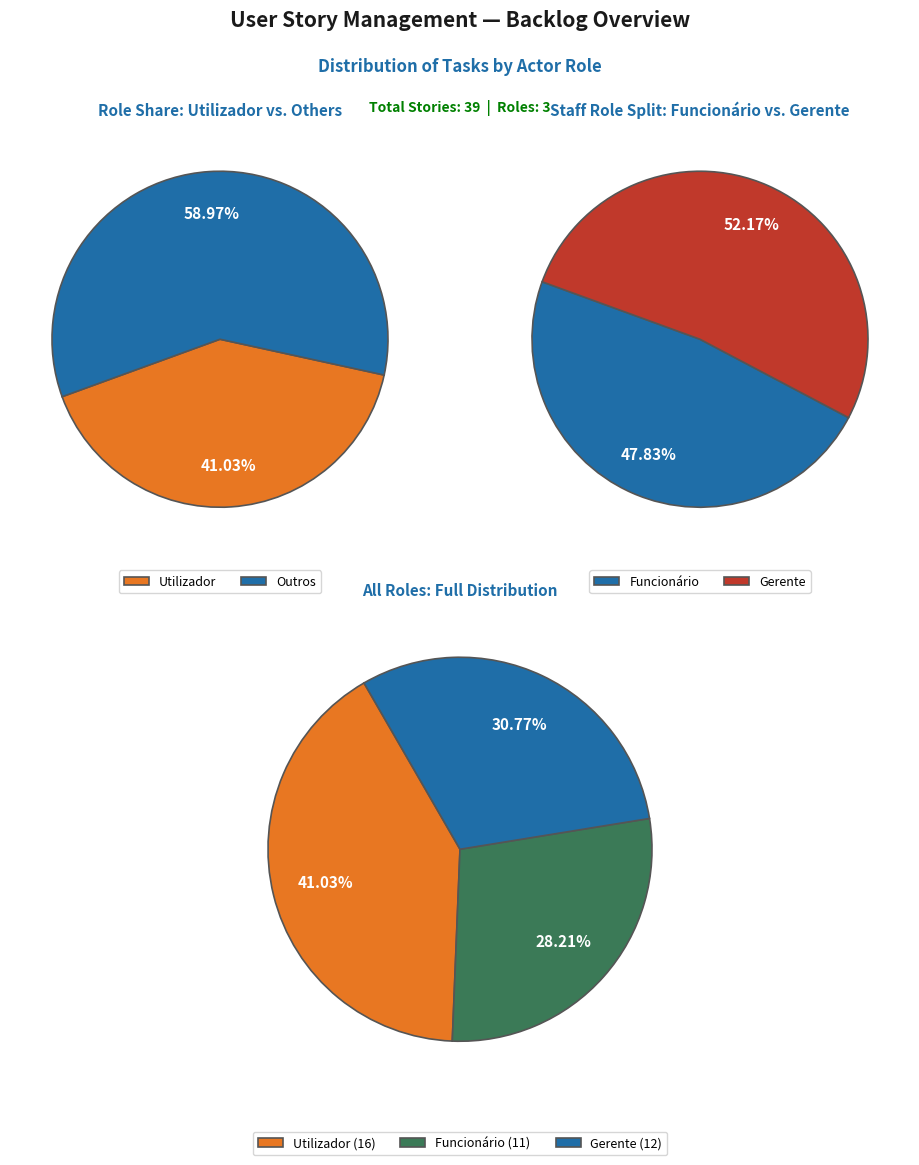

Do Utilizador and Gerente together represent more than half of the pie?

Yes